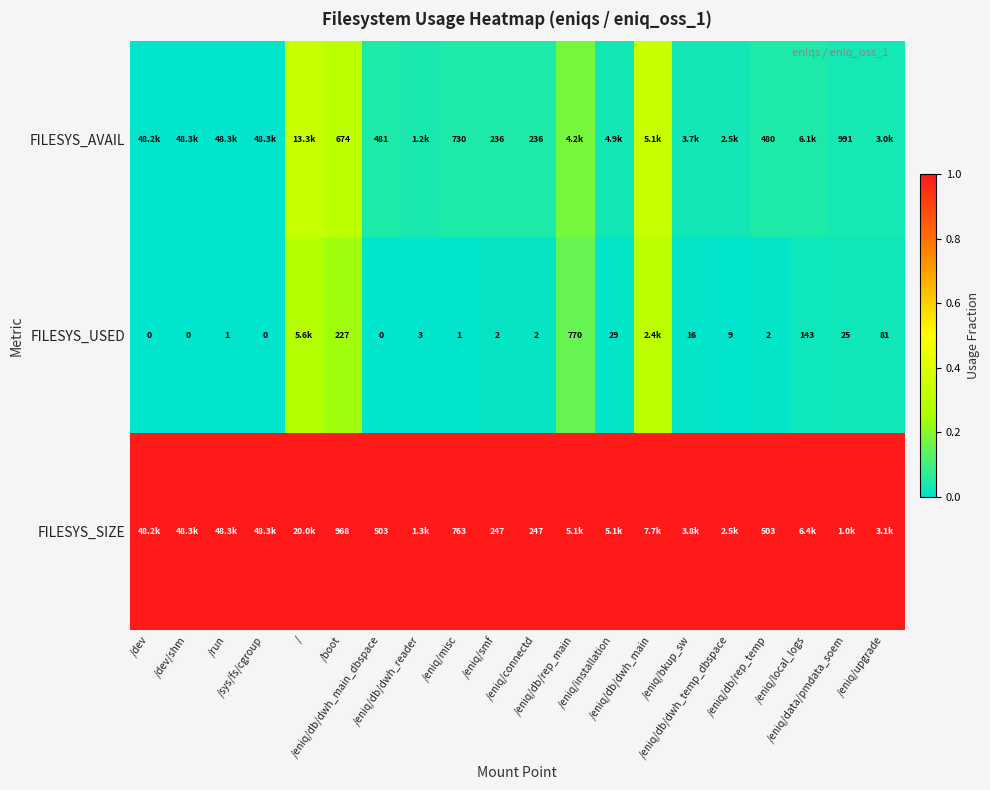

Is it true that FILESYS_SIZE equals 1.0 at /run?

True